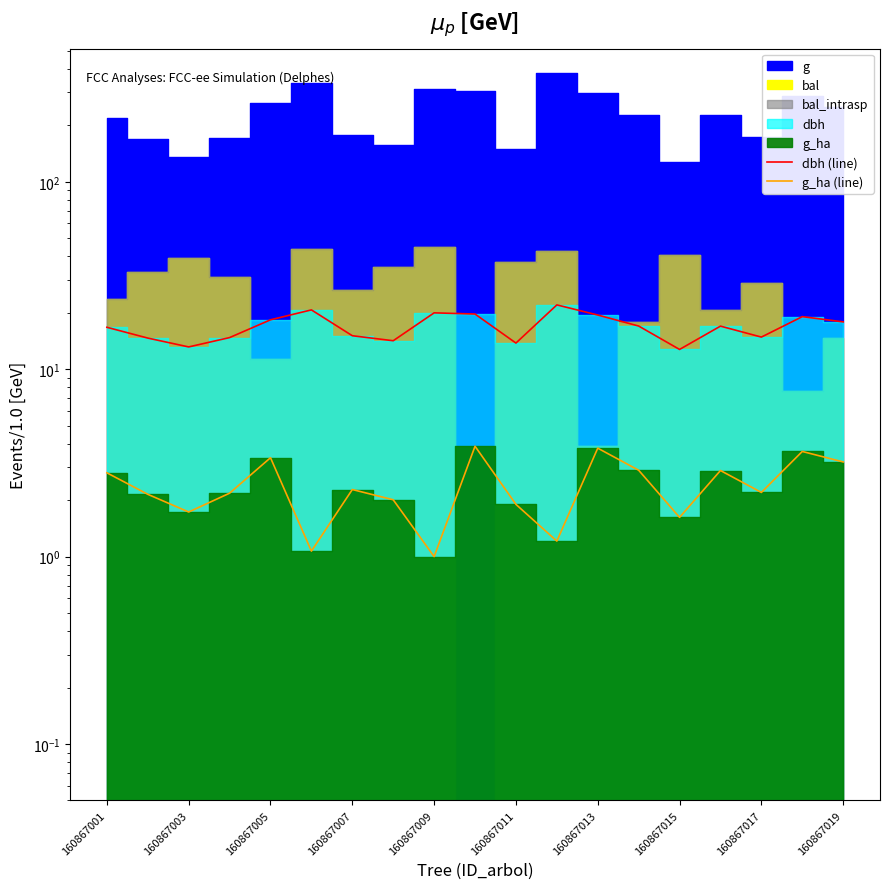

At how many categories does at least one series exceed 9?

19